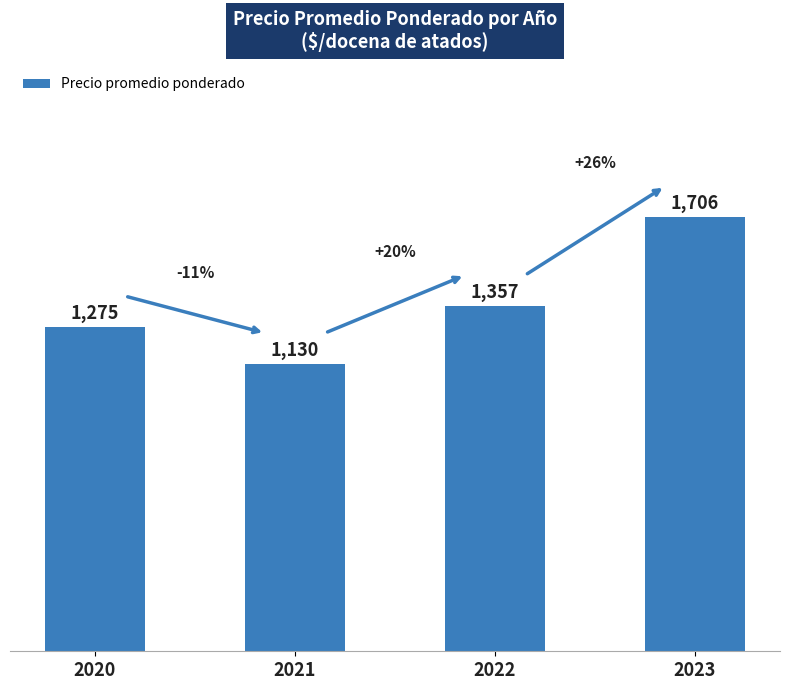

What is the maximum value shown in the chart?

1706